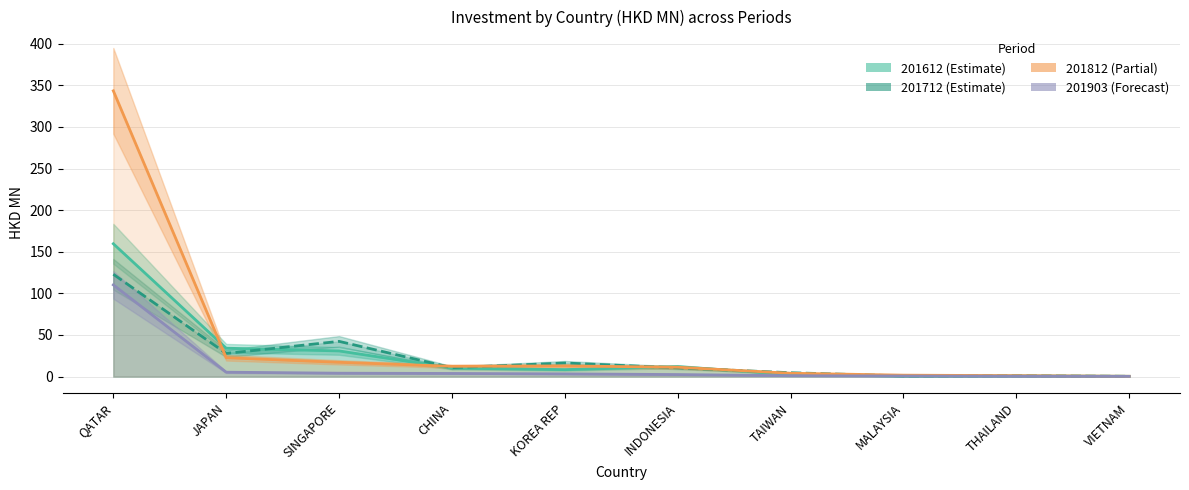

What is the total value across all series at SINGAPORE?

94.4